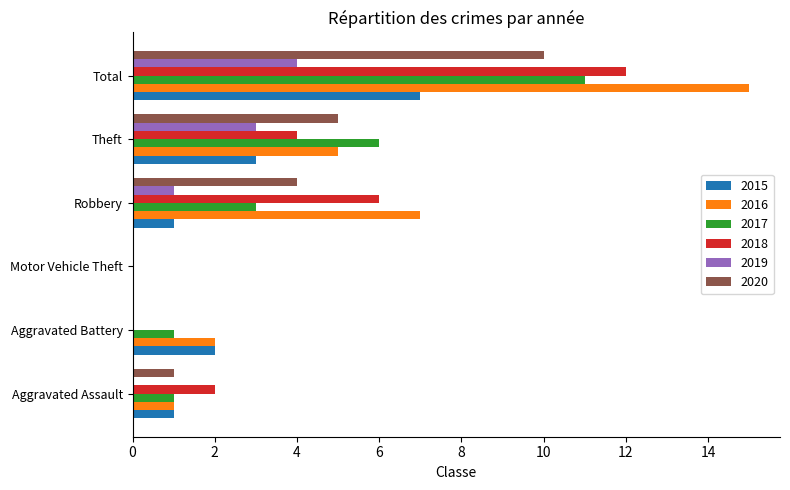

What is the greatest value displayed?

15